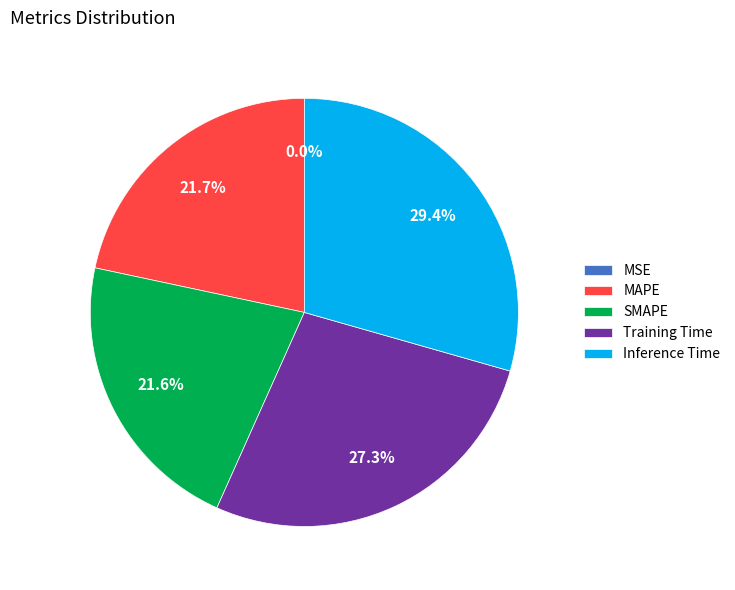

To the nearest percent, what is the average slice percentage?

20%